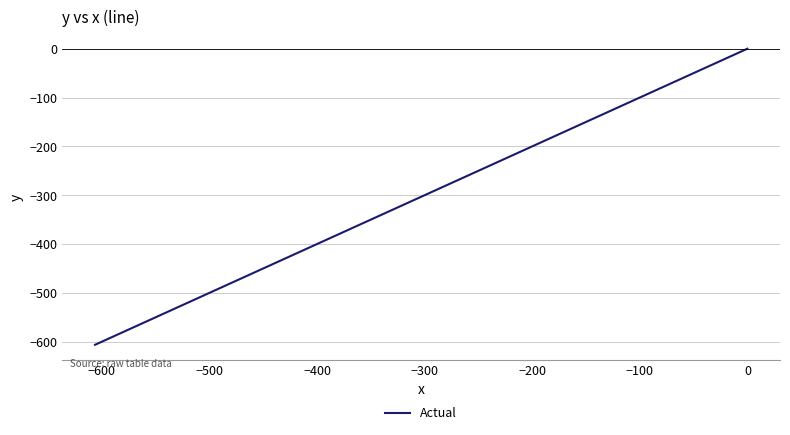

How many data points does each series have?

40